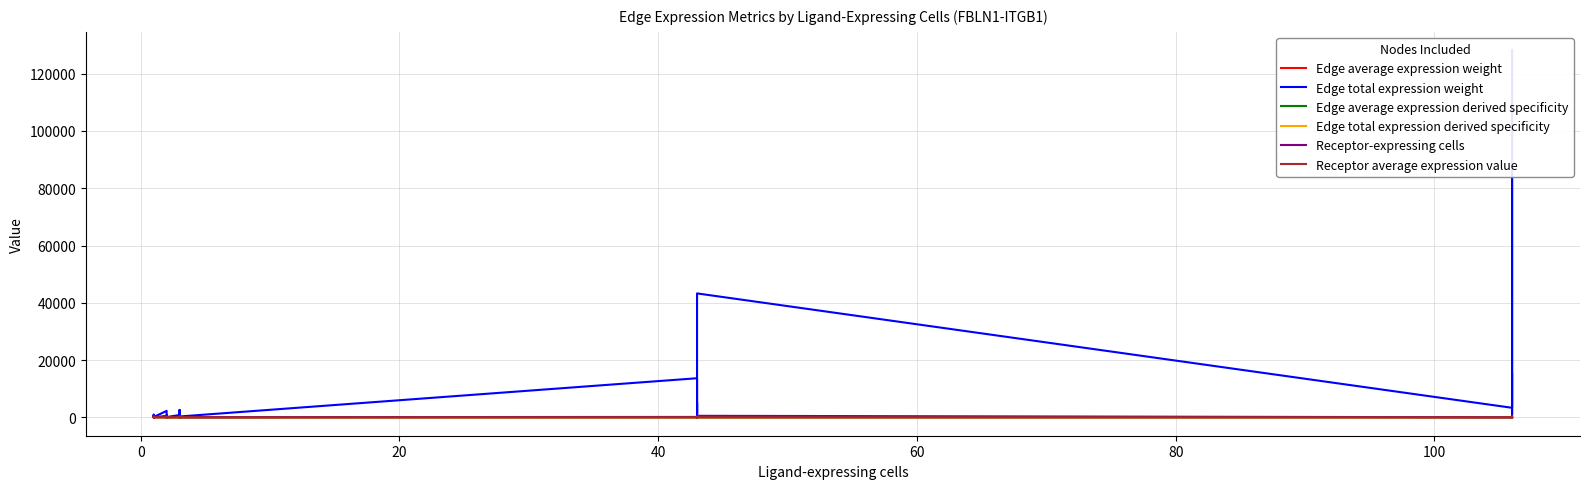

Which series has the widest spread of values?

Edge total expression weight